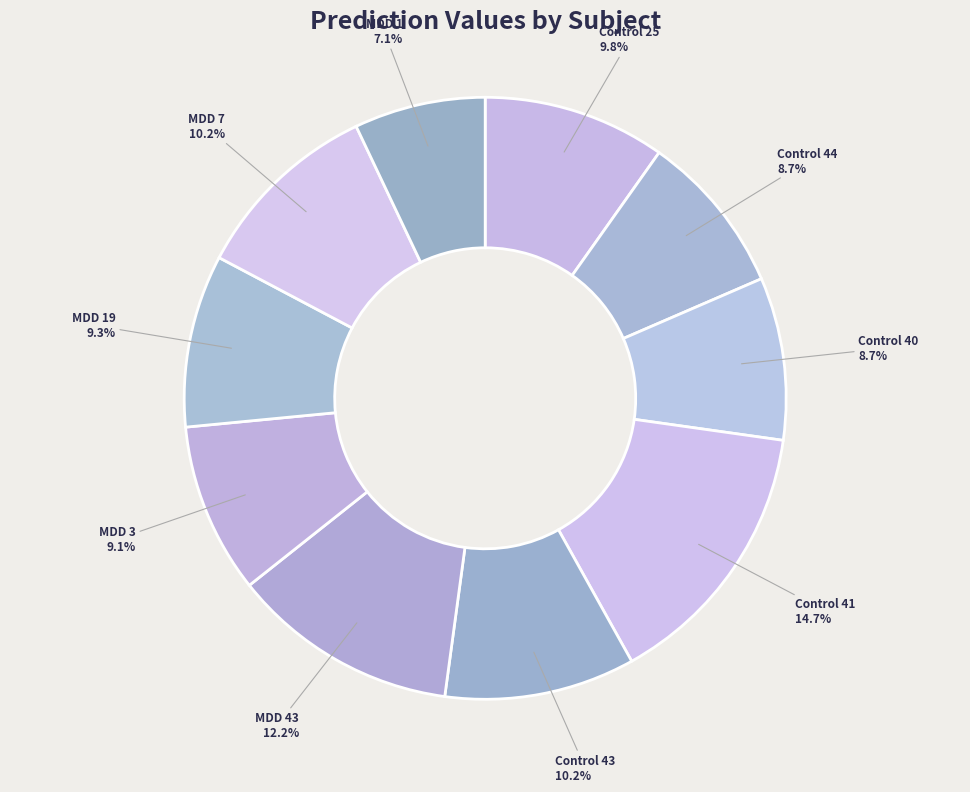

How many slices are in this pie chart?

10